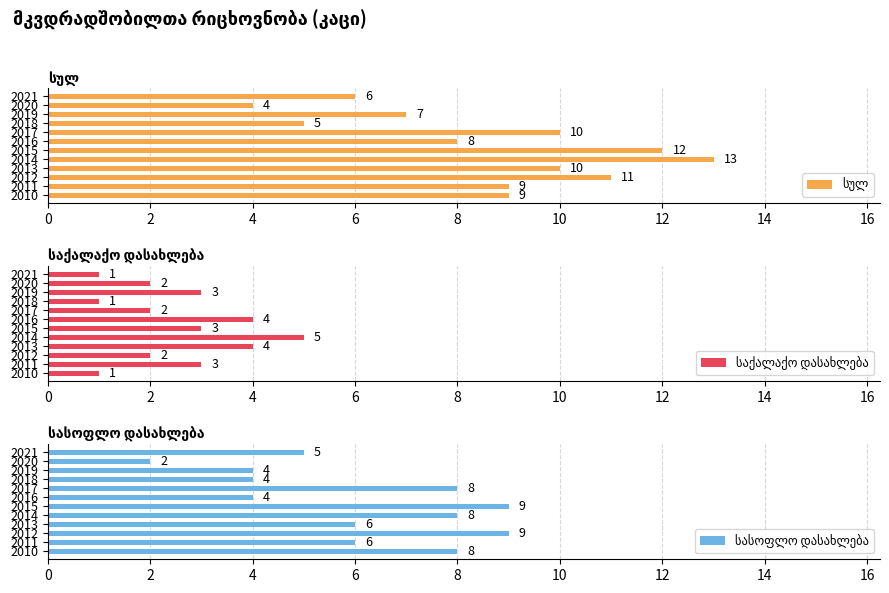

List the series in order of their overall mean, lowest first.

საქალაქო დასახლება, სასოფლო დასახლება, სულ